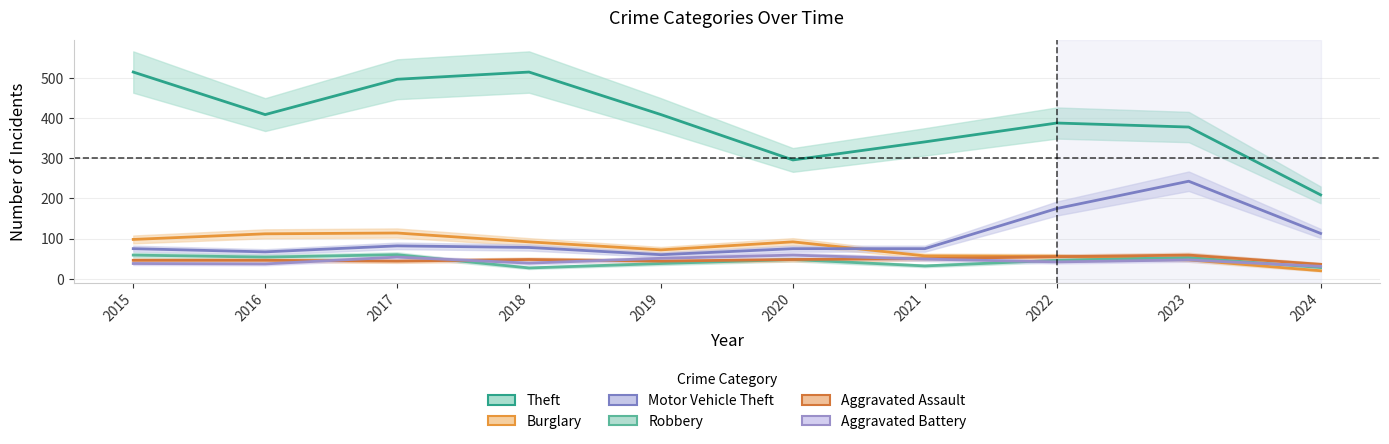

What is the smallest value displayed?

20